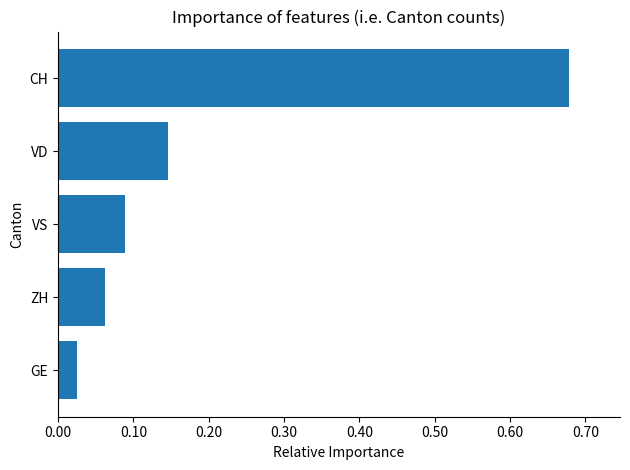

The chart shows a value of 0.2 at VD. True or false?

False